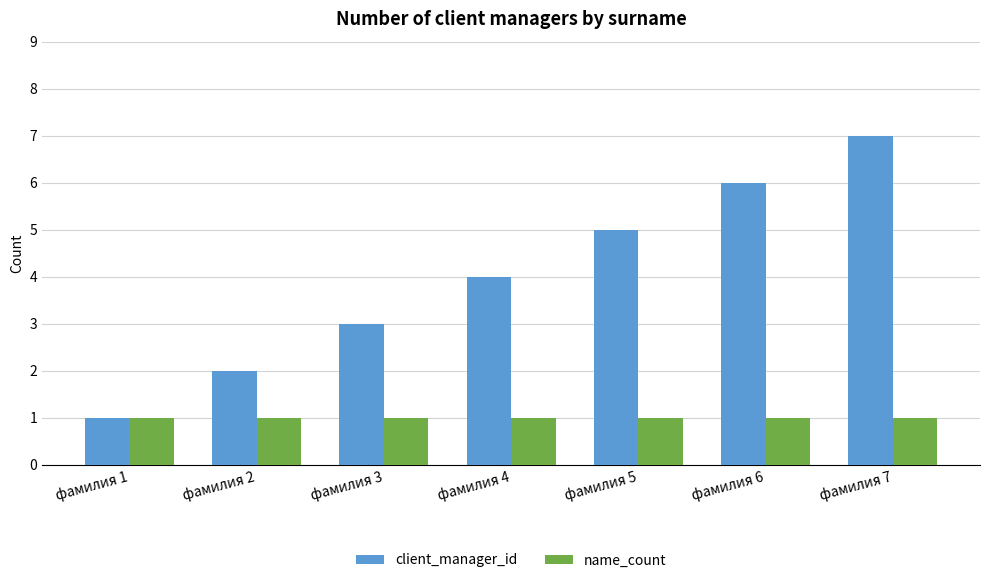

Which series has the largest range (max minus min)?

client_manager_id